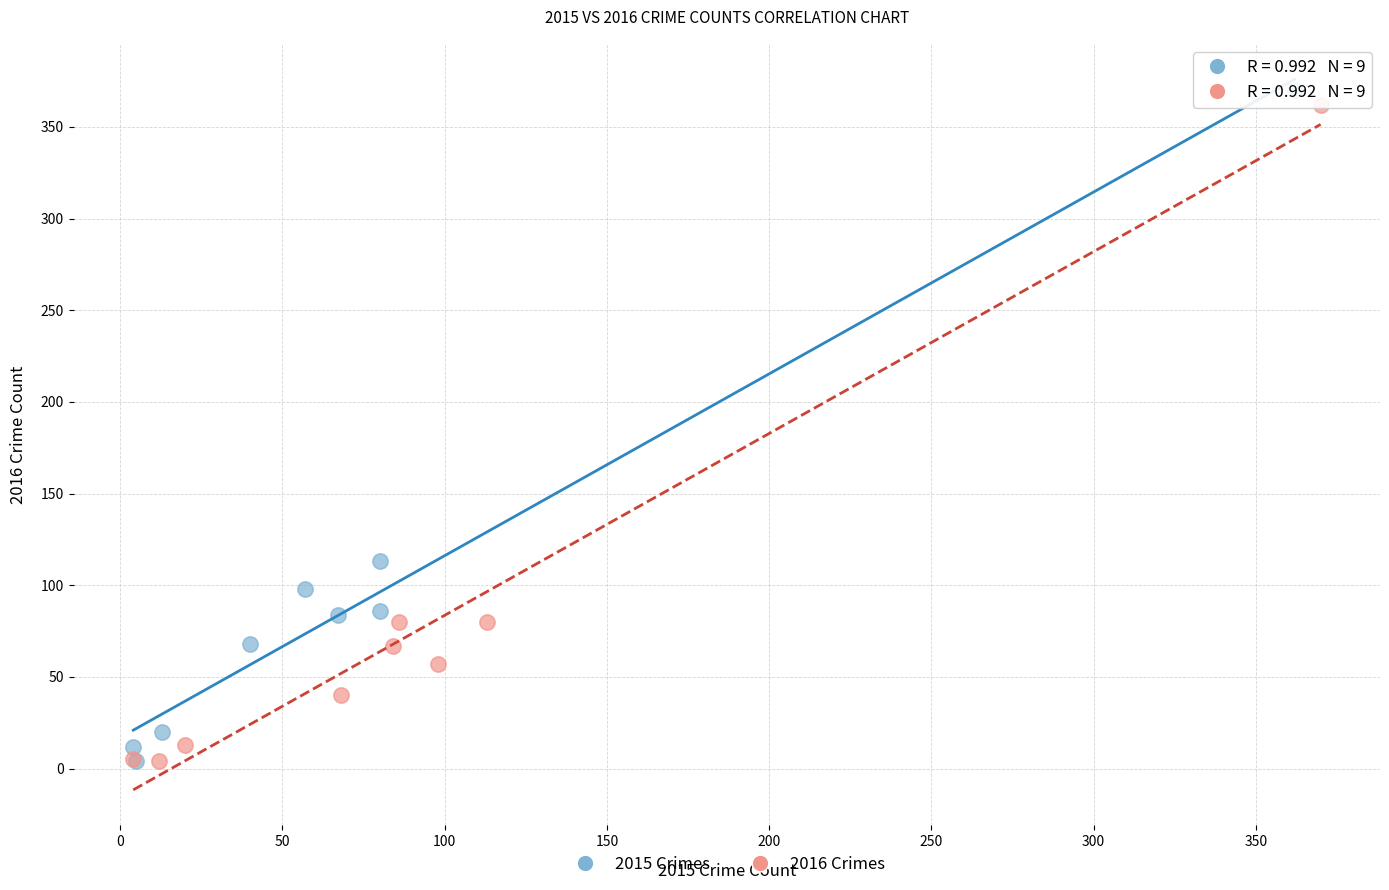

Which series has the largest Y range (max minus min)?

2015 Crimes